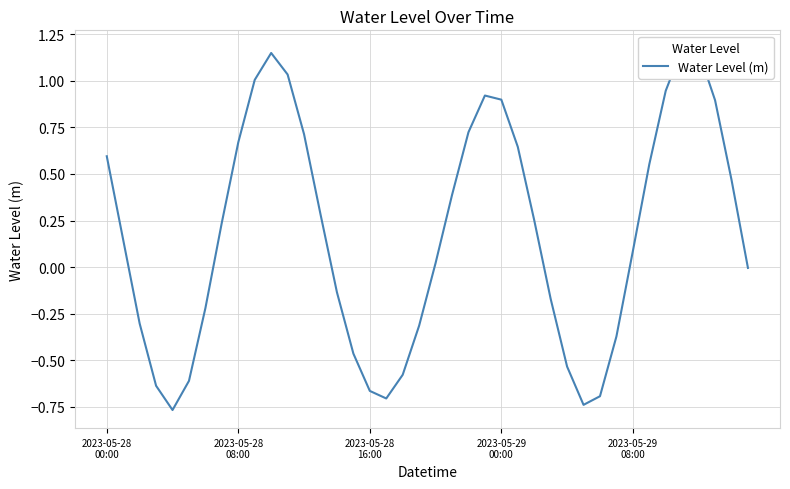

Which has a higher value, 27 or 25?

25